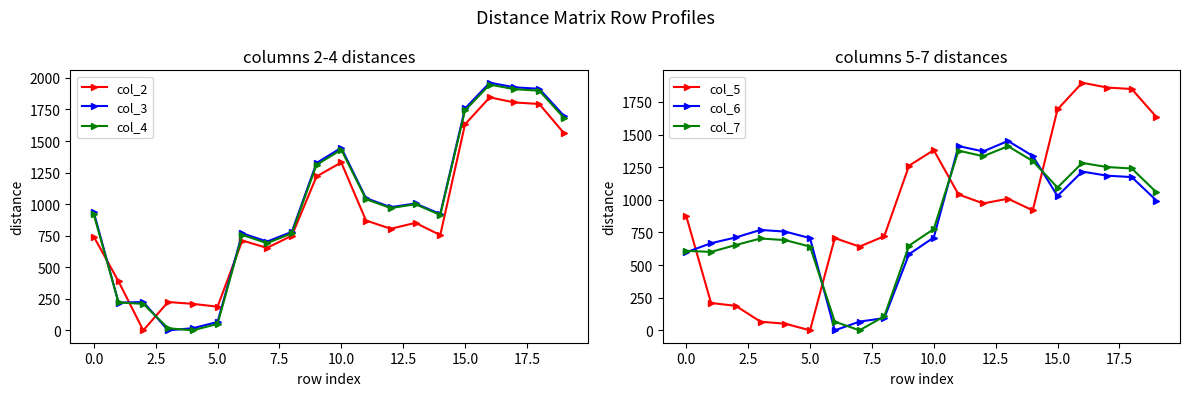

How many data points does each series have?

20